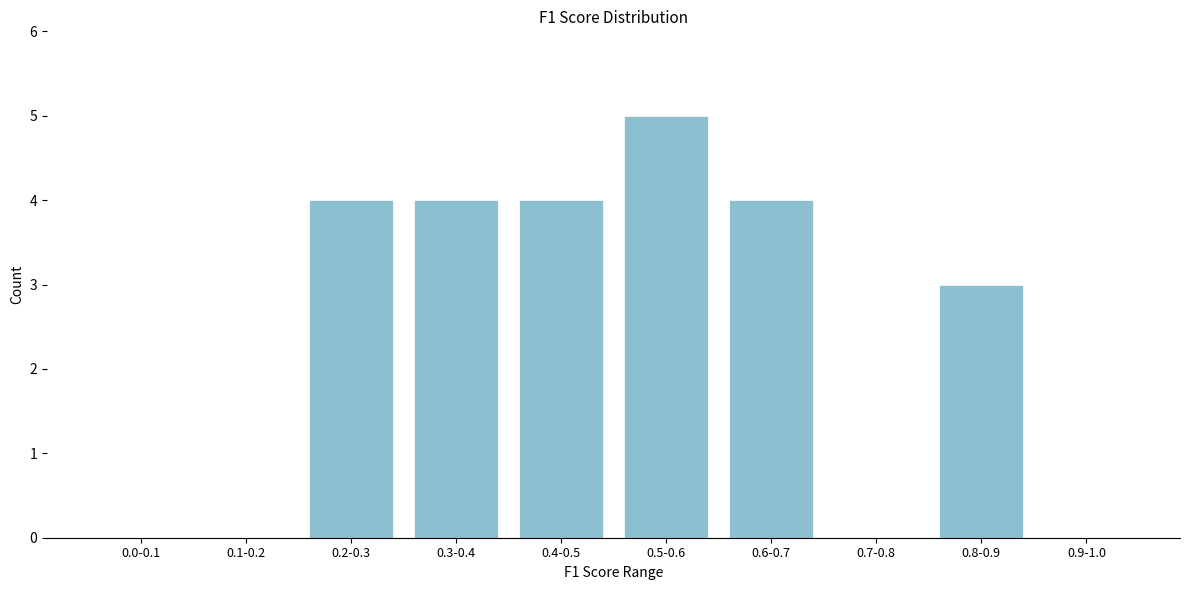

Reading left to right, transcribe all the data shown in this chart.

0.0-0.1=0	0.1-0.2=0	0.2-0.3=4	0.3-0.4=4	0.4-0.5=4	0.5-0.6=5	0.6-0.7=4	0.7-0.8=0	0.8-0.9=3	0.9-1.0=0